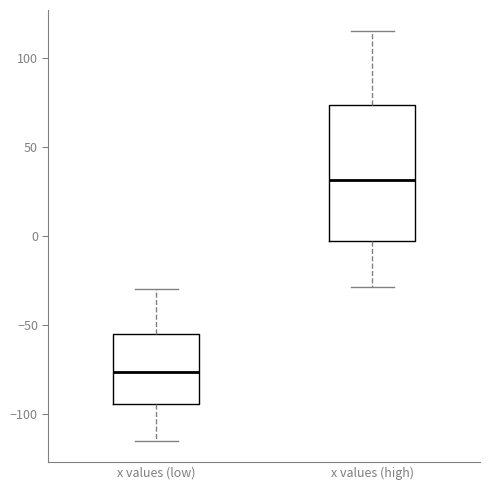

Which box's median line is the highest?

x values (high)